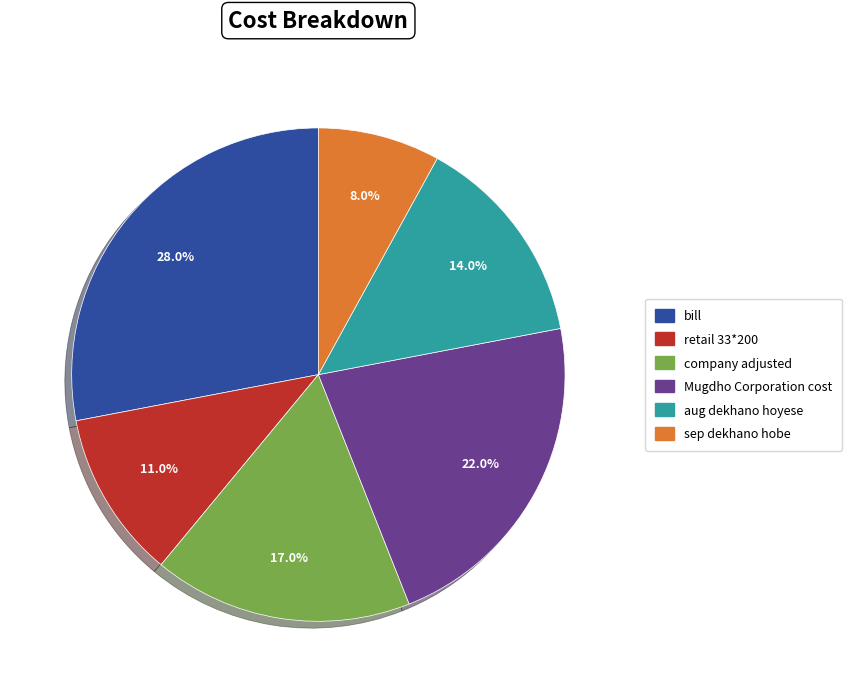

Does retail 33*200 represent more than half of the total?

No